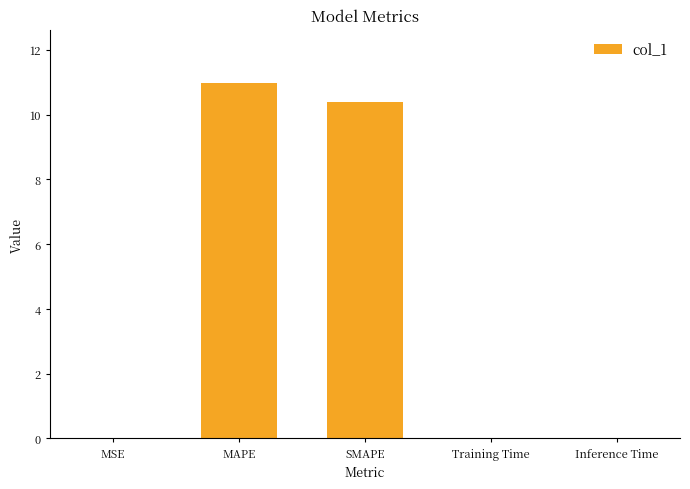

The value at MAPE is 17.7. True or false?

False